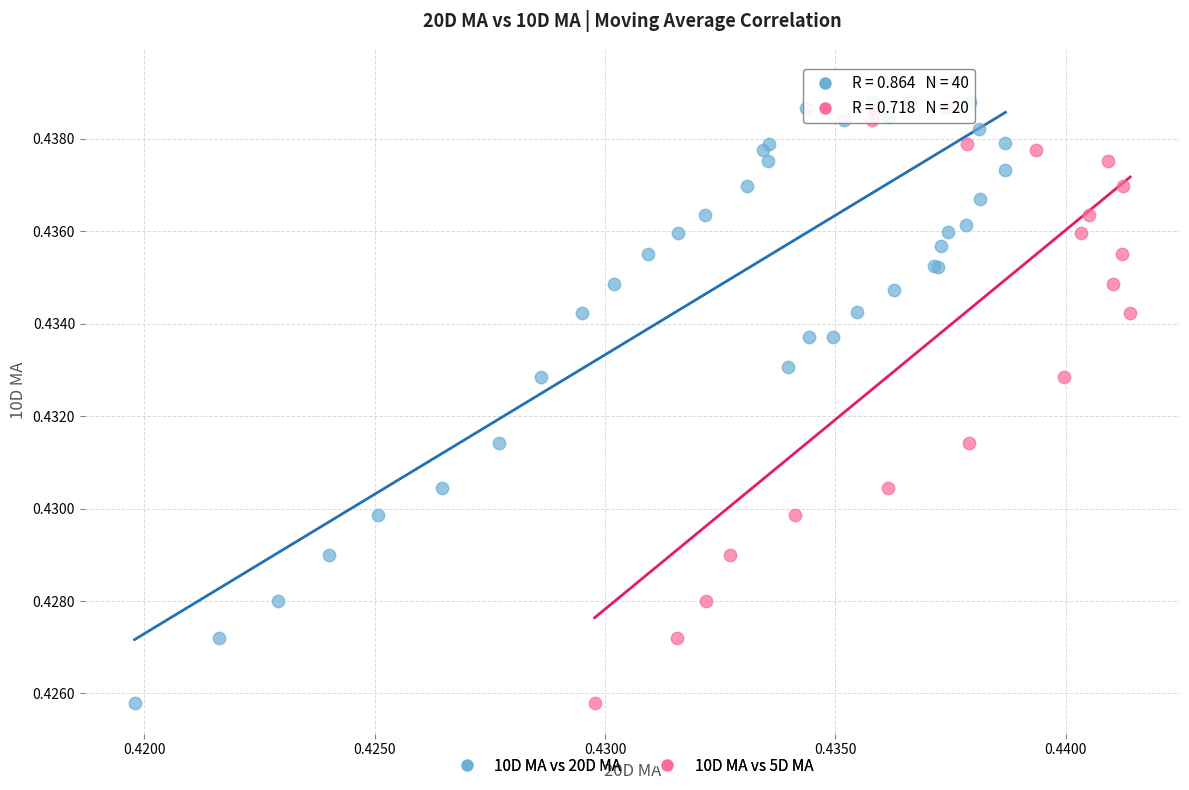

Which series has the widest spread of Y values?

10D MA vs 20D MA